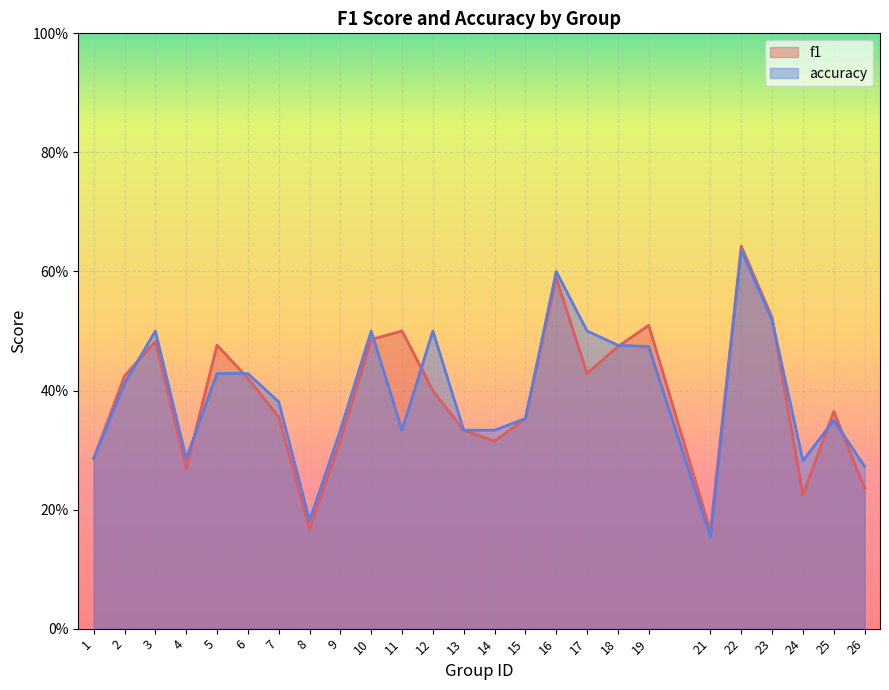

How many interior local valleys does the accuracy series have?

5